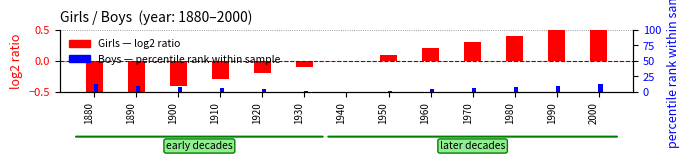

Which category has the highest value in the Girls (log2 ratio) series?

2000